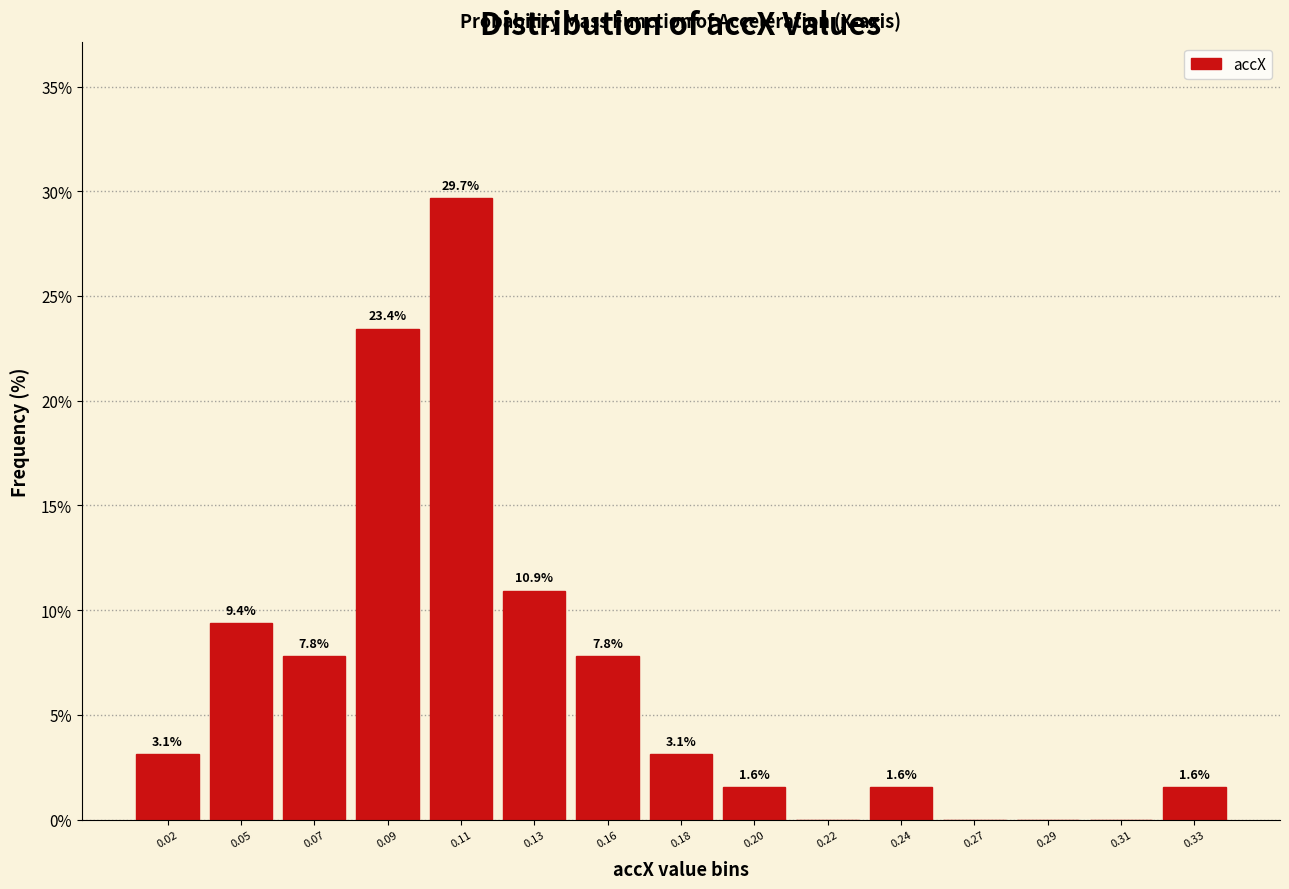

Reading left to right, list all the values displayed in this chart.

0.02=3.1	0.05=9.4	0.07=7.8	0.09=23.4	0.11=29.7	0.13=10.9	0.16=7.8	0.18=3.1	0.20=1.6	0.22=0.0	0.24=1.6	0.27=0.0	0.29=0.0	0.31=0.0	0.33=1.6